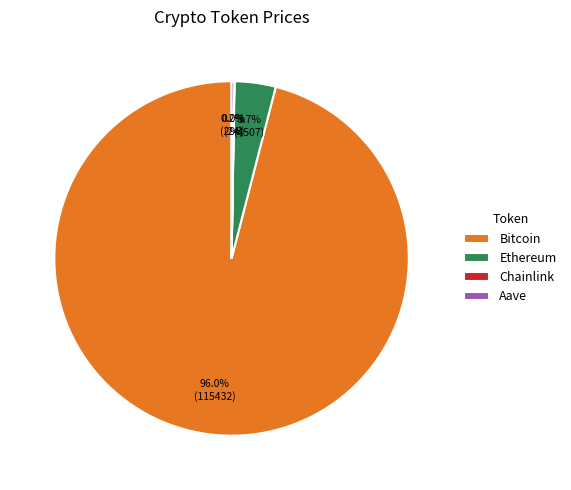

Which slice is the largest?

Bitcoin